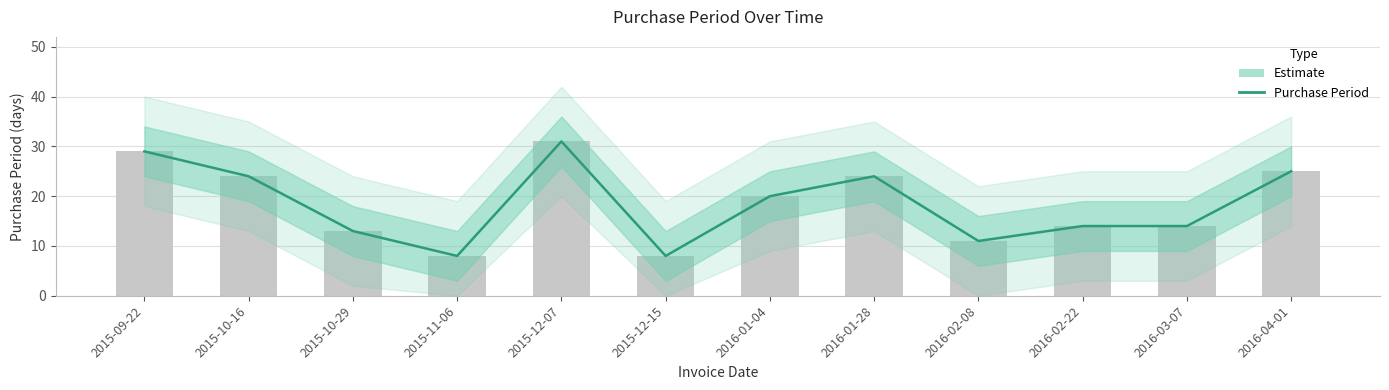

The value at 2015-11-06 is 12. True or false?

False